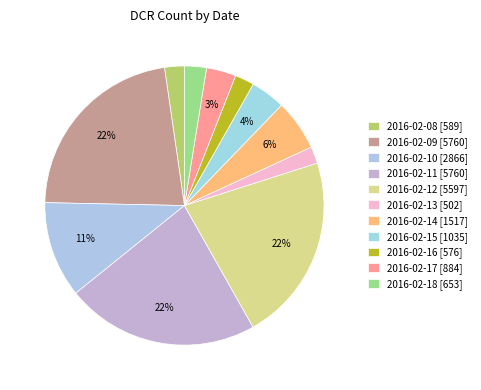

To the nearest percent, what percentage of the pie is 2016-02-08?

2%